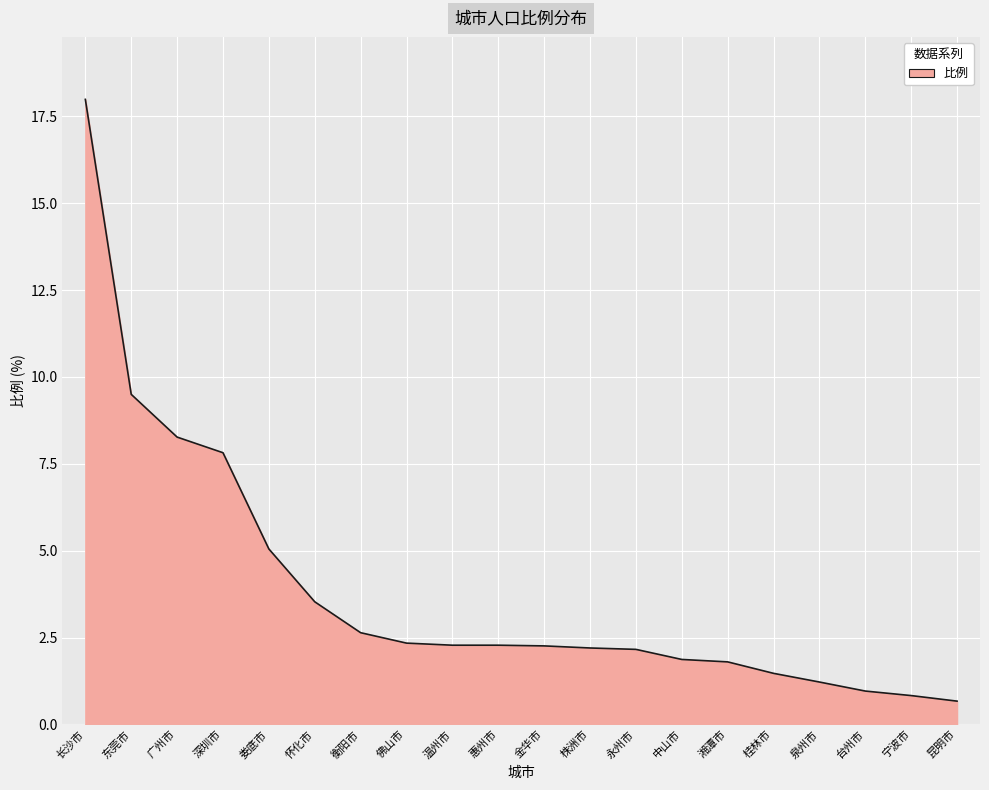

True or false: the data shows 4.2 at 东莞市.

False